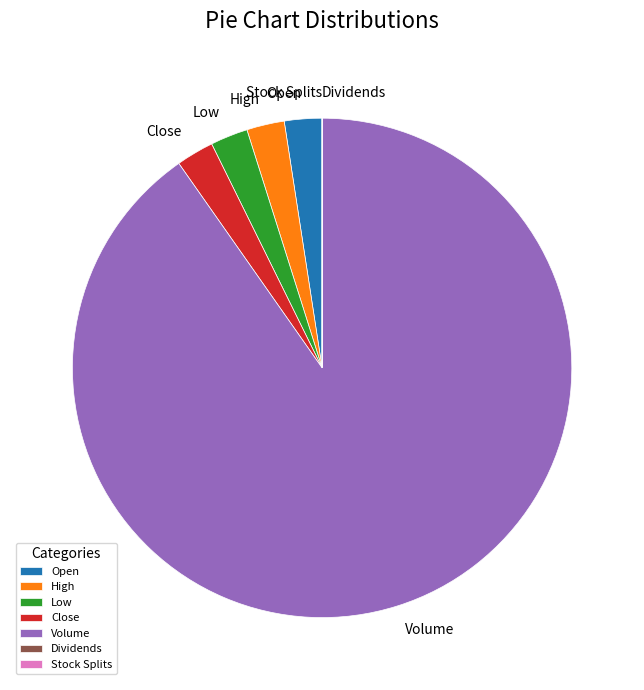

The Open slice represents 2% of the pie. True or false?

True